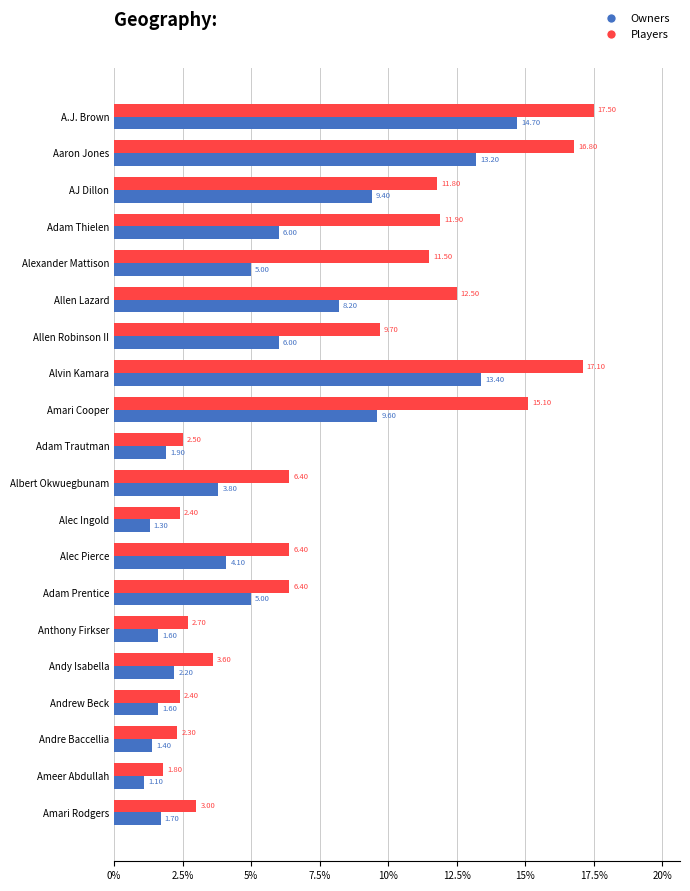

Which series has the widest spread of values?

Players